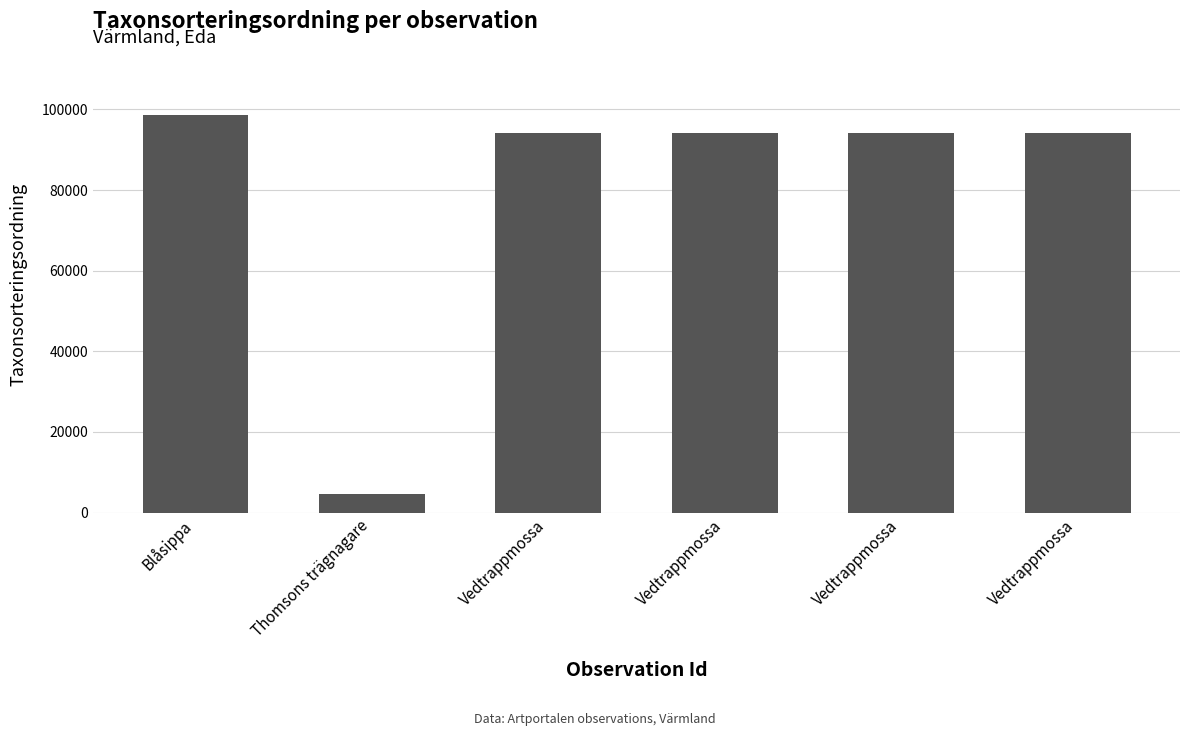

What is the sum of the values at Thomsons trägnagare and Vedtrappmossa?

98845